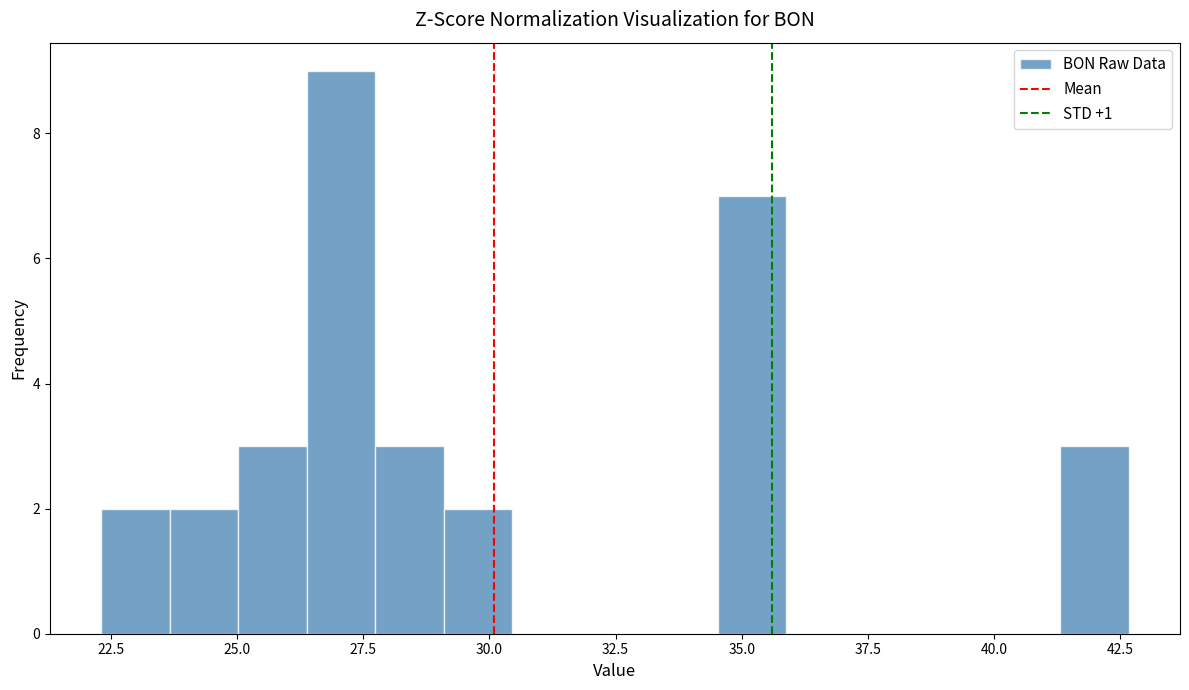

Read against the x-axis, roughly where is the centre of the tallest bar?

27.0